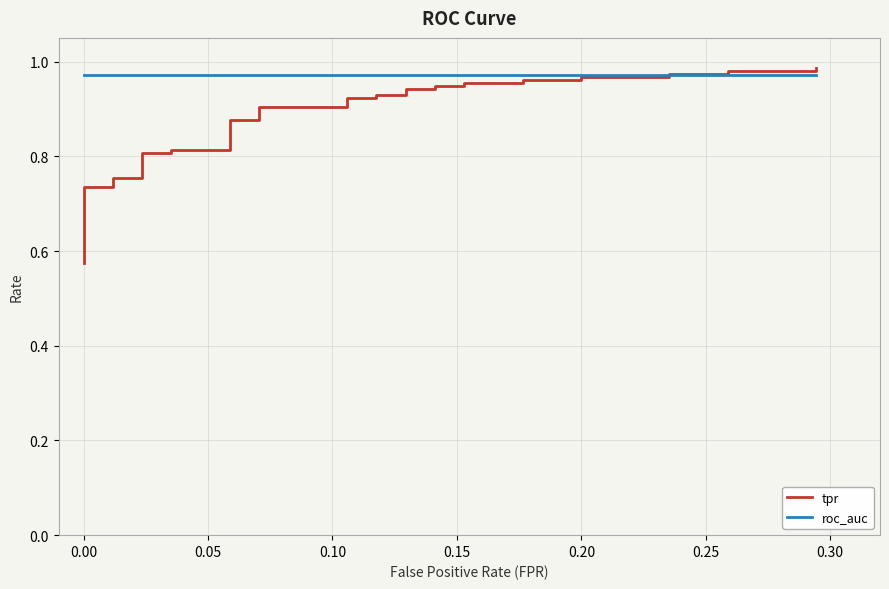

Does the chart have visible grid lines?

Yes